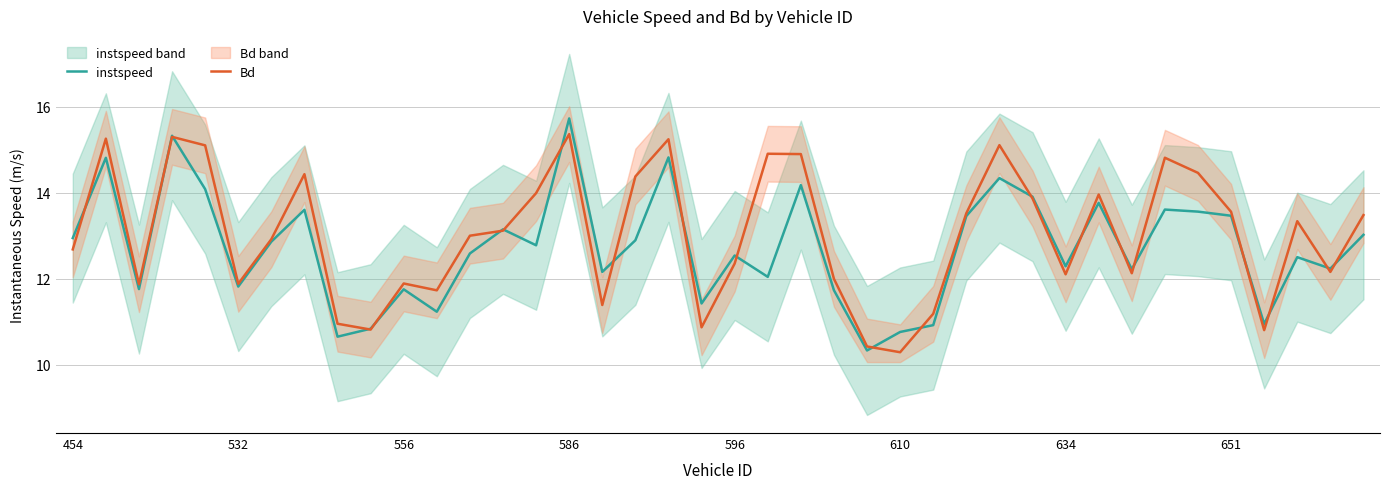

Which category has the highest value in the instspeed series?

586